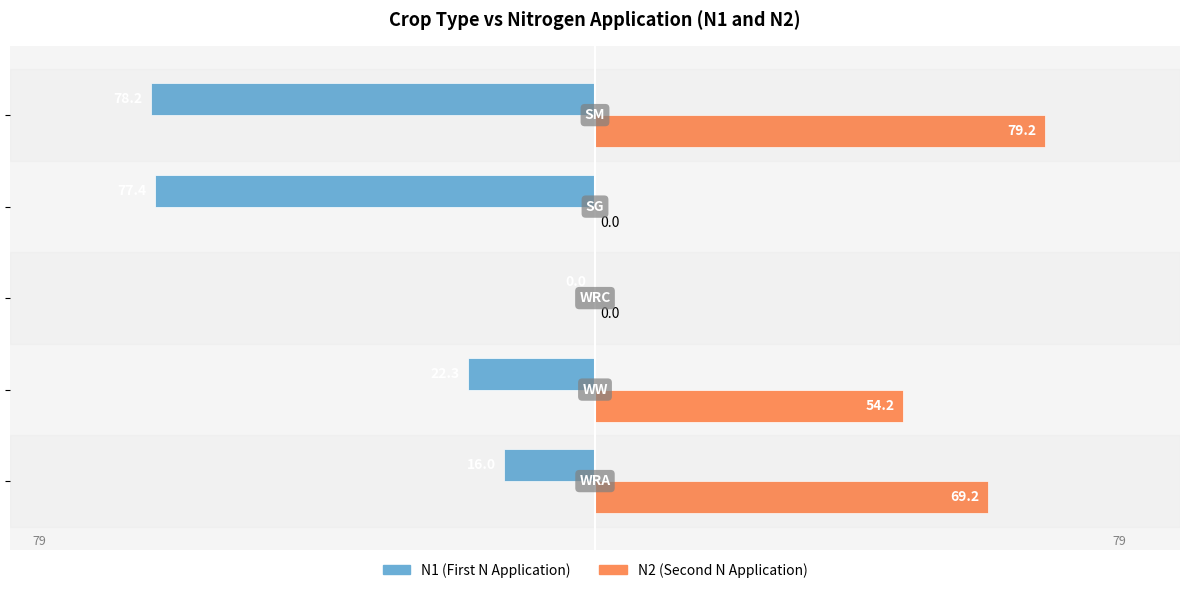

How many series are shown in this chart?

2